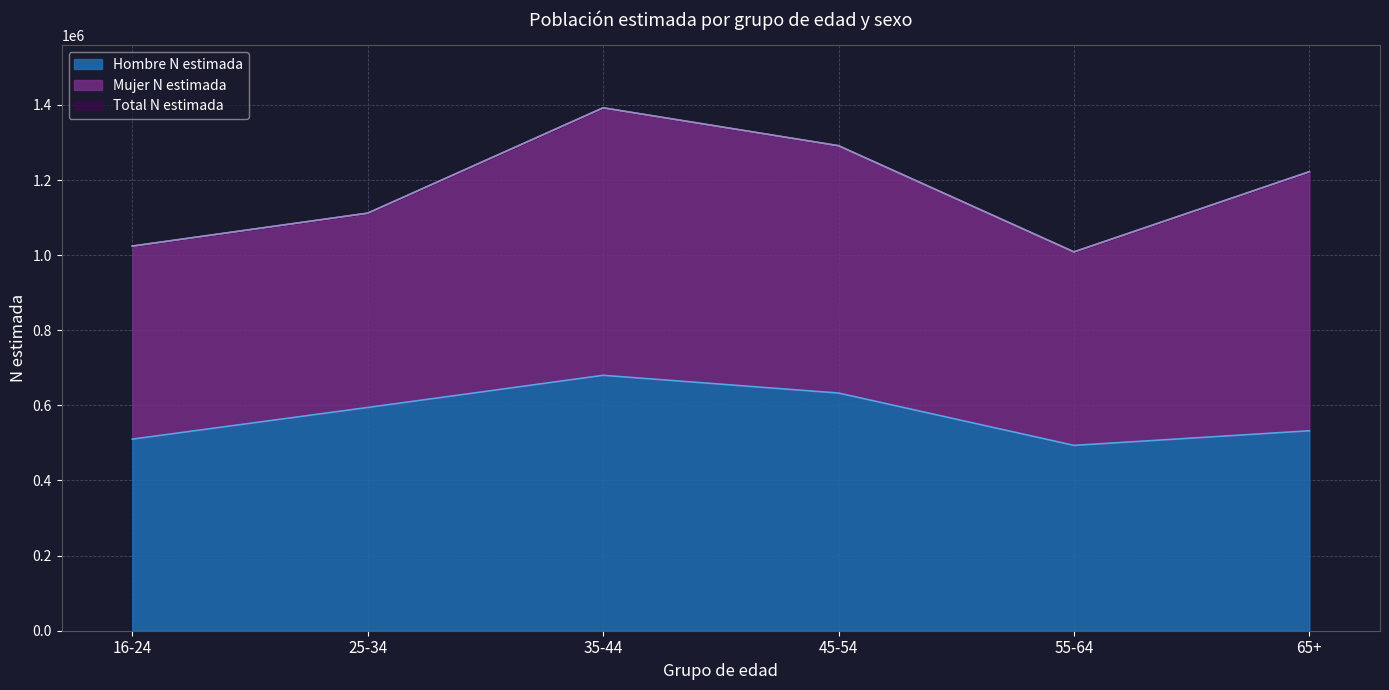

The value of Hombre N estimada at 55-64 is 493472. True or false?

True